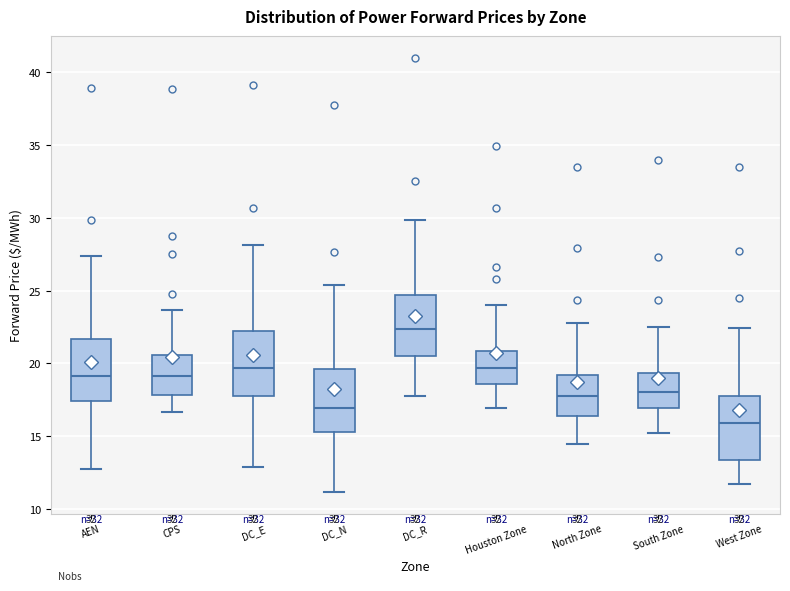

Reading left to right, read every box against the y-axis: the position of its median line, the range the box covers, and the ends of its whiskers. The values are not printed on the chart, so give them approximately, as read against the axis.

AEN: median 19.0, box 17.5 to 21.5, whiskers 13.0 to 27.5
CPS: median 19.0, box 18.0 to 20.5, whiskers 16.5 to 23.5
DC_E: median 19.5, box 18.0 to 22.0, whiskers 13.0 to 28.0
DC_N: median 17.0, box 15.5 to 19.5, whiskers 11.0 to 25.5
DC_R: median 22.5, box 20.5 to 24.5, whiskers 17.5 to 30.0
Houston Zone: median 19.5, box 18.5 to 21.0, whiskers 17.0 to 24.0
North Zone: median 18.0, box 16.5 to 19.0, whiskers 14.5 to 23.0
South Zone: median 18.0, box 17.0 to 19.5, whiskers 15.0 to 22.5
West Zone: median 16.0, box 13.5 to 18.0, whiskers 11.5 to 22.5